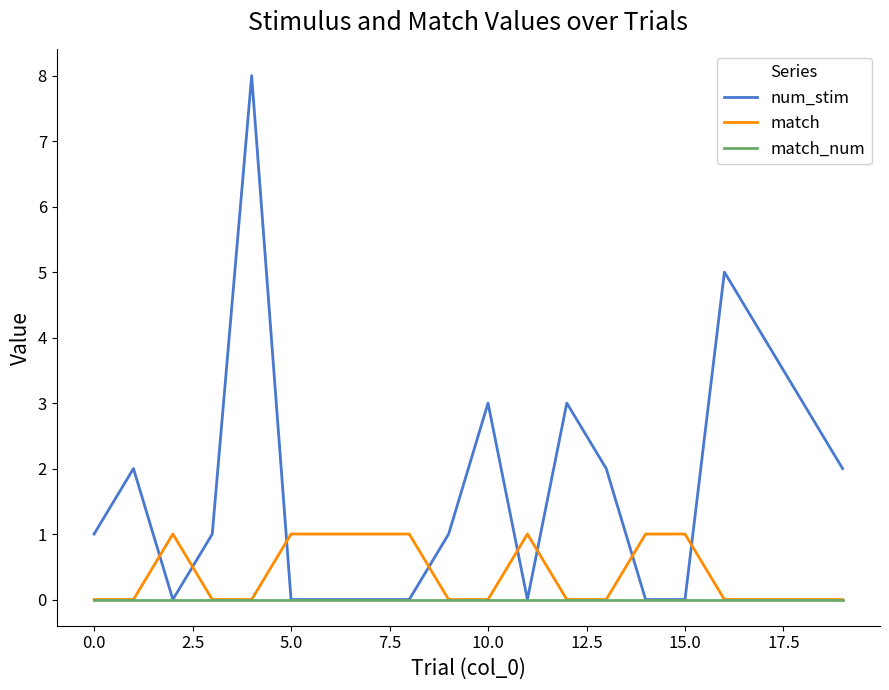

Which series has the largest total across all categories?

num_stim